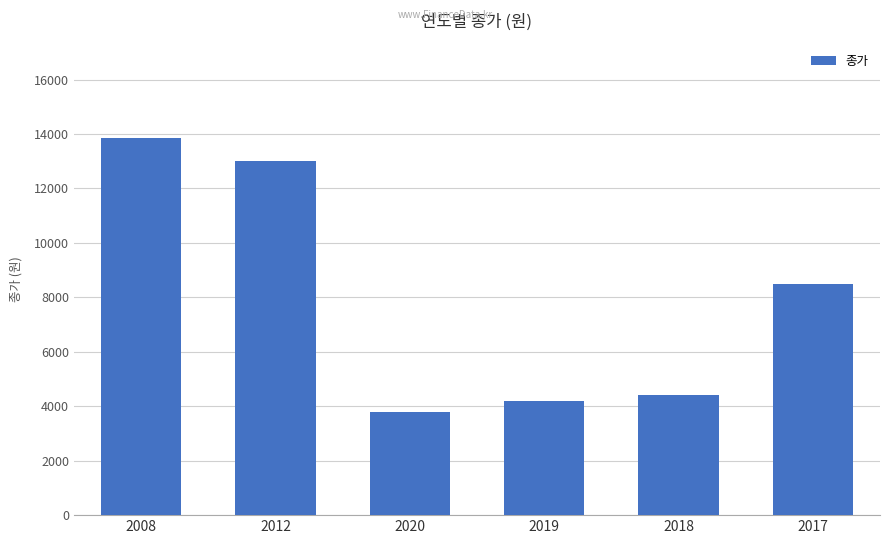

What is the smallest value displayed?

3785